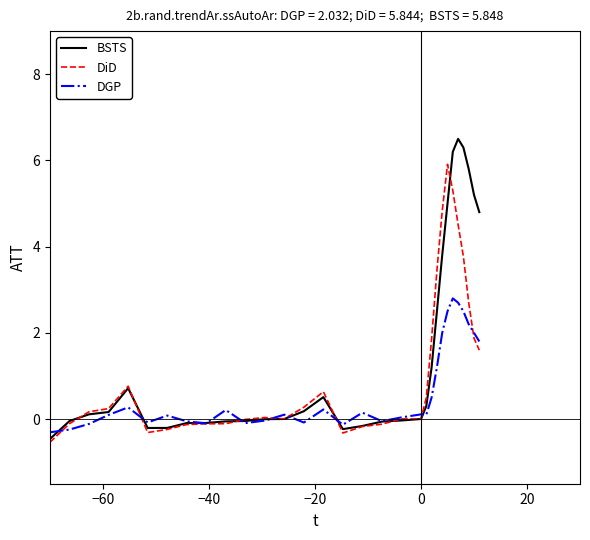

Which series has the largest range (max minus min)?

BSTS